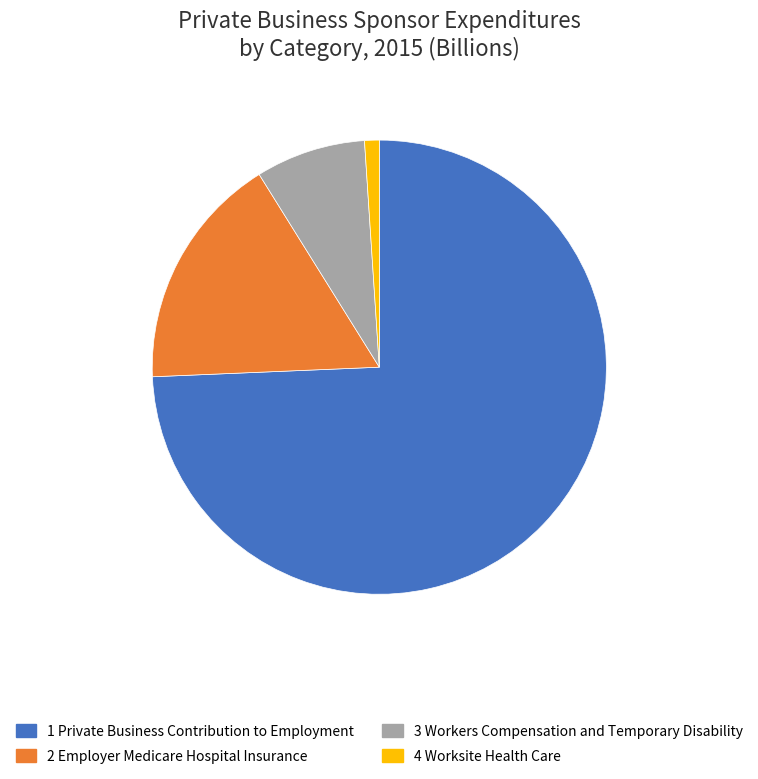

Is there a majority slice in this chart?

Yes